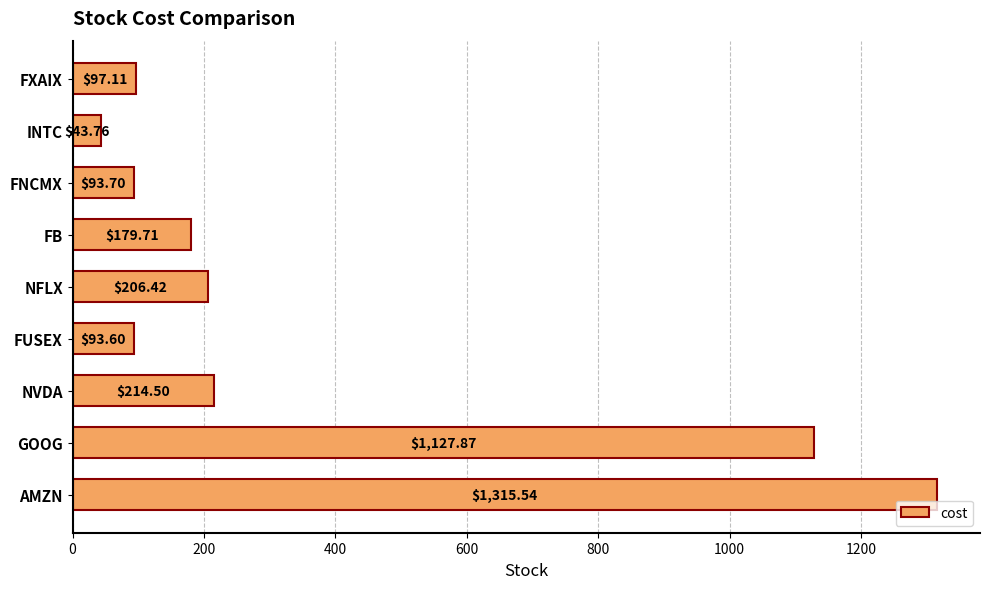

At which category does the chart reach its peak across all series?

AMZN